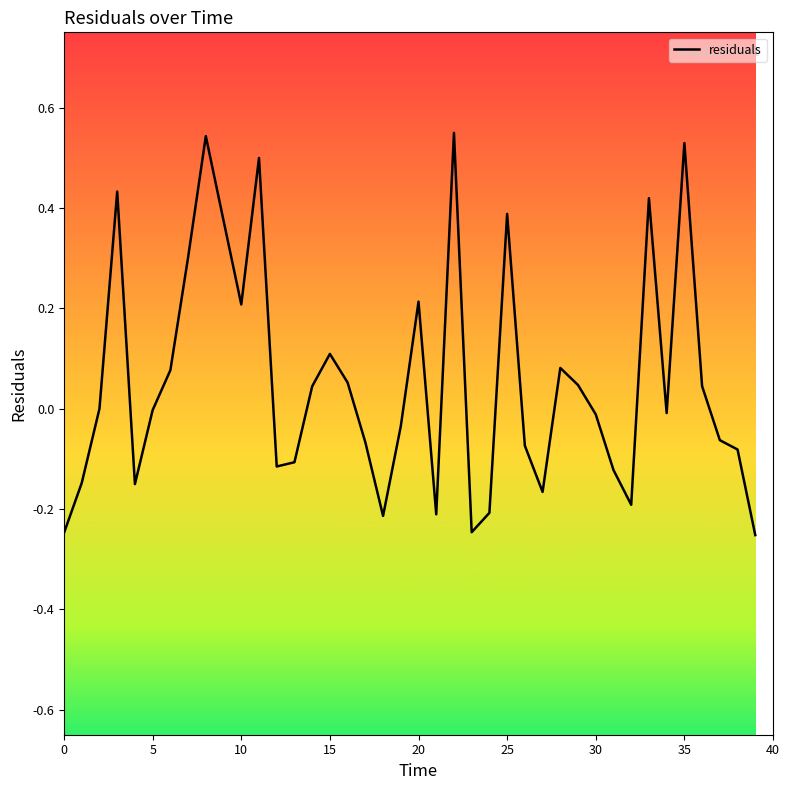

What is the difference between the maximum and minimum values?

0.8